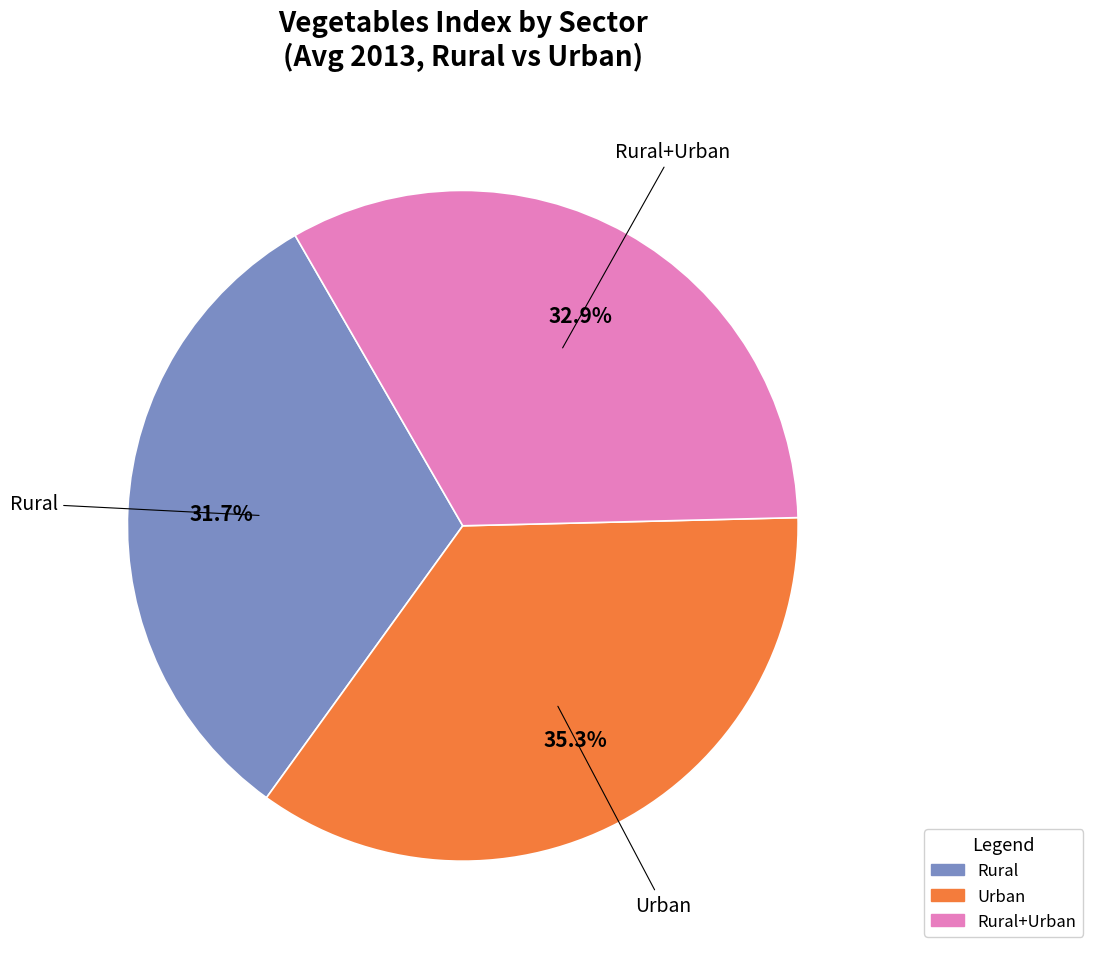

Combined, do Rural and Rural+Urban account for over 50%?

Yes